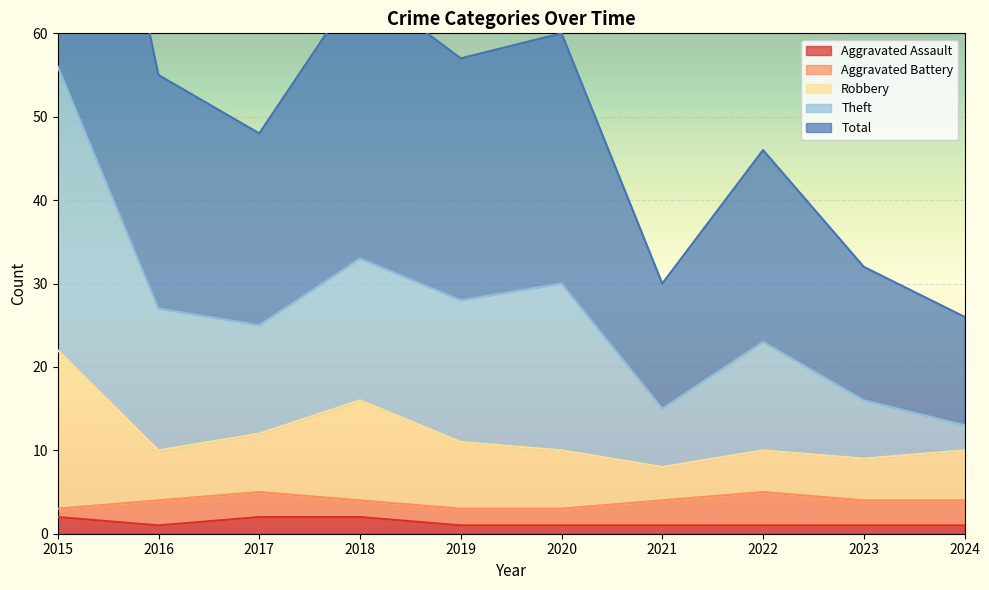

True or false: Theft and Robbery cross at least once.

False